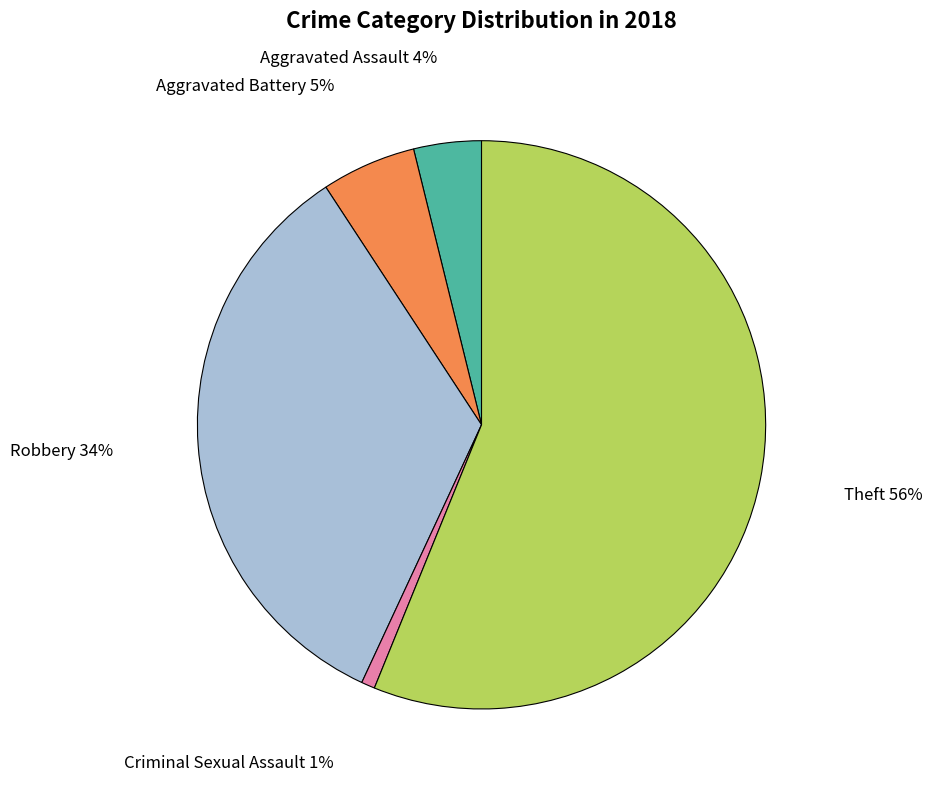

Count the number of slices in the pie.

5